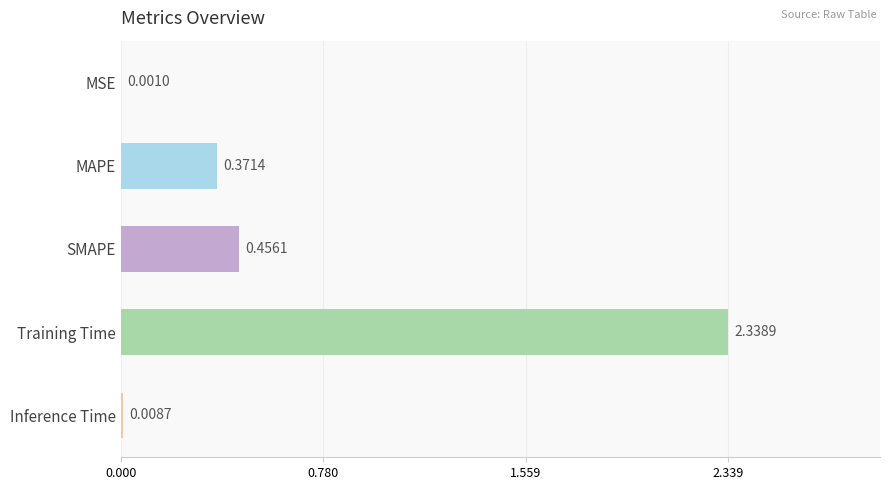

What is the sum of all values?

3.2